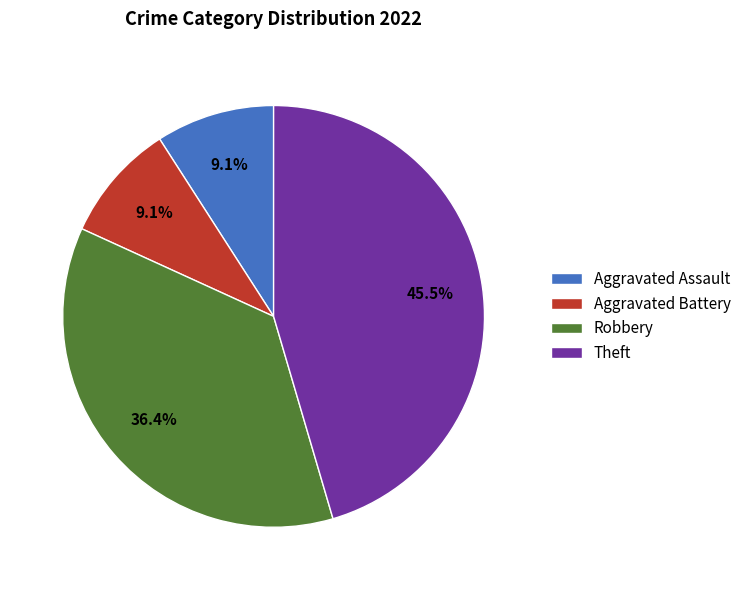

Does Aggravated Battery represent more than half of the total?

No